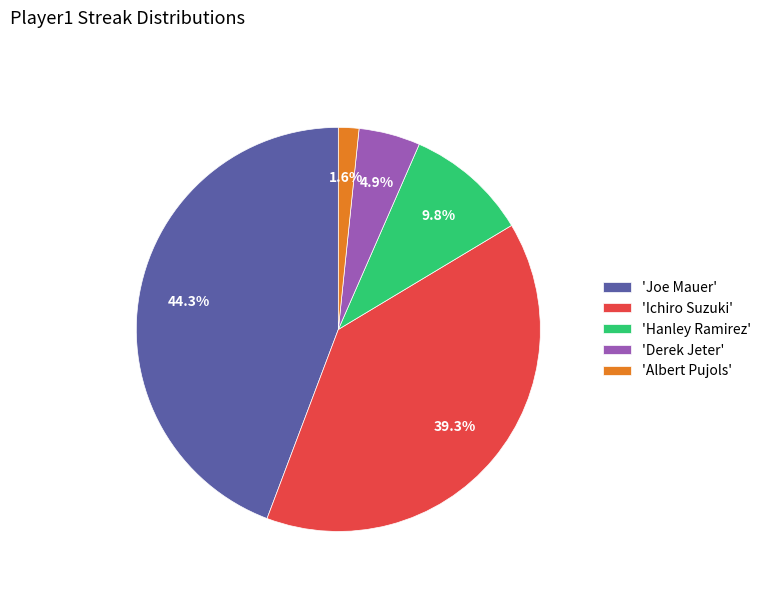

Which category has the smallest portion of the pie?

'Albert Pujols'